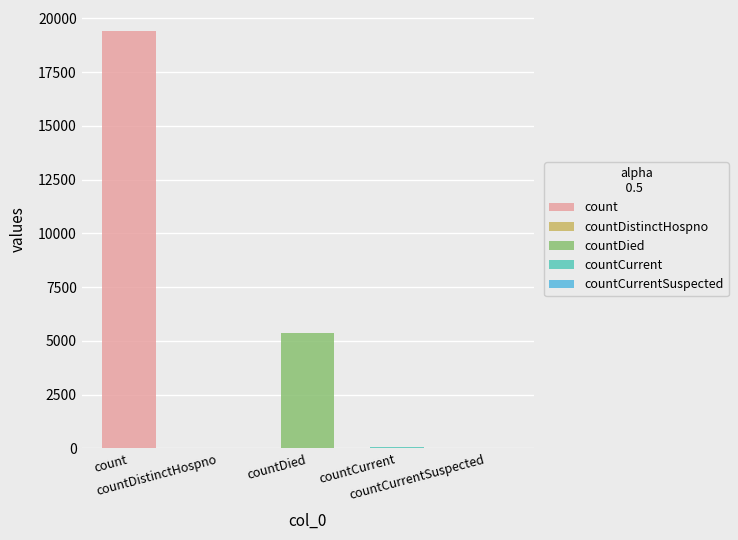

What is the difference between the maximum and minimum values?

19420